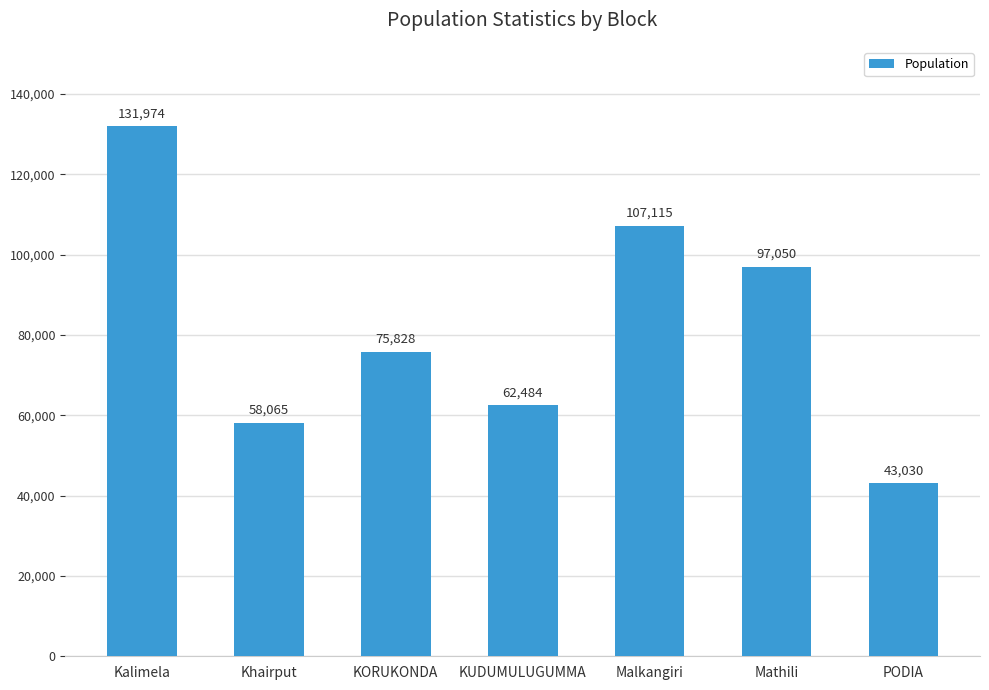

What is the approximate value at Mathili, to the nearest 50?

97050